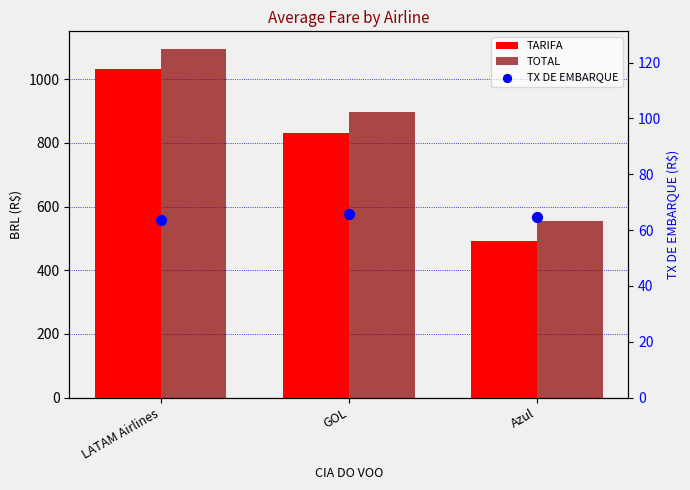

Which series reaches the maximum Y coordinate?

TOTAL